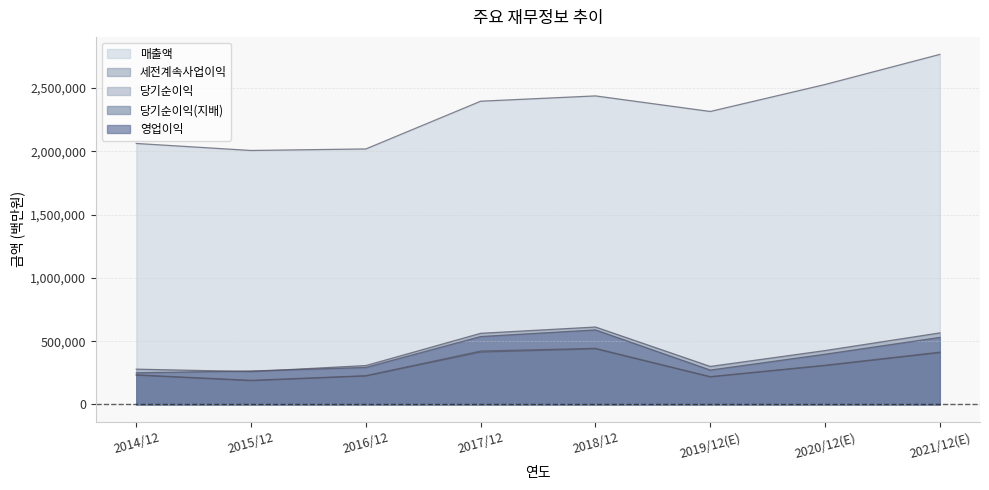

Reading right to left, list all the values displayed in this chart.

매출액: 2021/12(E)=2765706	2020/12(E)=2527738	2019/12(E)=2314725	2018/12=2437714	2017/12=2395754	2016/12=2018667	2015/12=2006535	2014/12=2062060
영업이익: 2021/12(E)=529840	2020/12(E)=396877	2019/12(E)=271526	2018/12=588867	2017/12=536450	2016/12=292407	2015/12=264134	2014/12=250251
세전계속사업이익: 2021/12(E)=565159	2020/12(E)=425472	2019/12(E)=300100	2018/12=611600	2017/12=561960	2016/12=307137	2015/12=259610	2014/12=278750
당기순이익: 2021/12(E)=413080	2020/12(E)=309790	2019/12(E)=219616	2018/12=443449	2017/12=421867	2016/12=227261	2015/12=190601	2014/12=233944
당기순이익(지배): 2021/12(E)=408159	2020/12(E)=306028	2019/12(E)=217026	2018/12=438909	2017/12=413446	2016/12=224157	2015/12=186946	2014/12=230825